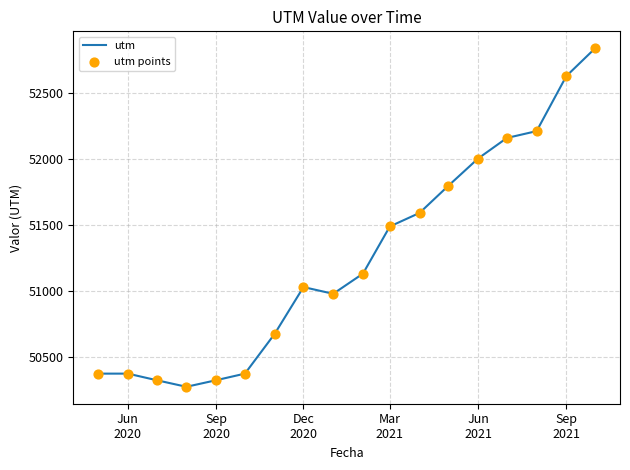

What is the difference between the maximum and minimum values?

2570